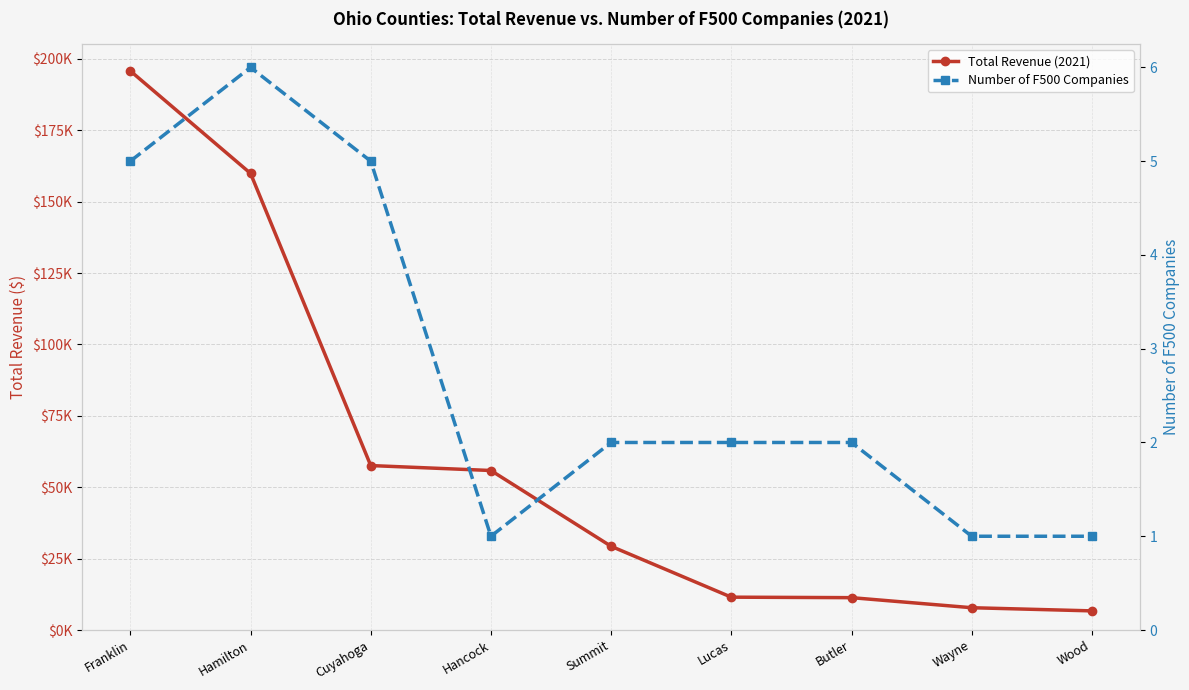

Which series has the largest range (max minus min)?

Total Revenue (2021)